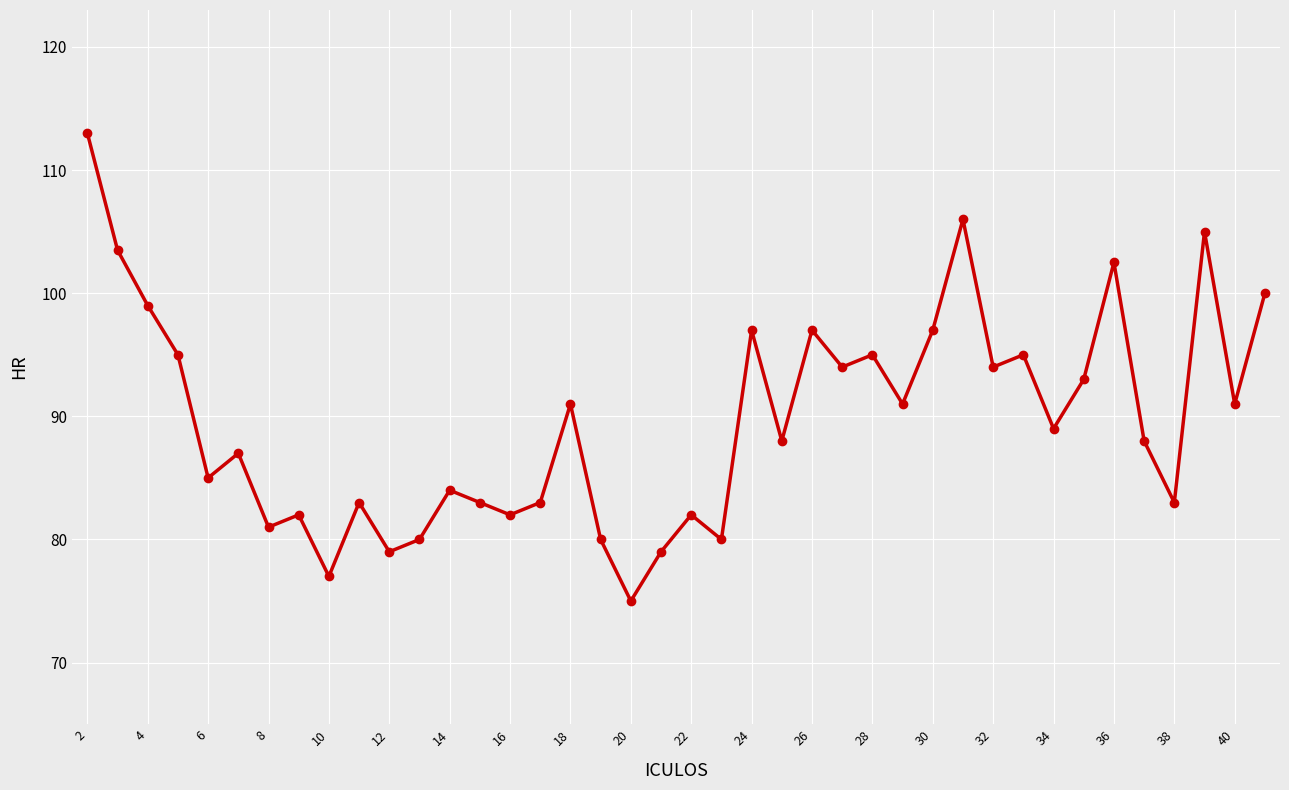

What is the greatest value displayed?

113.0